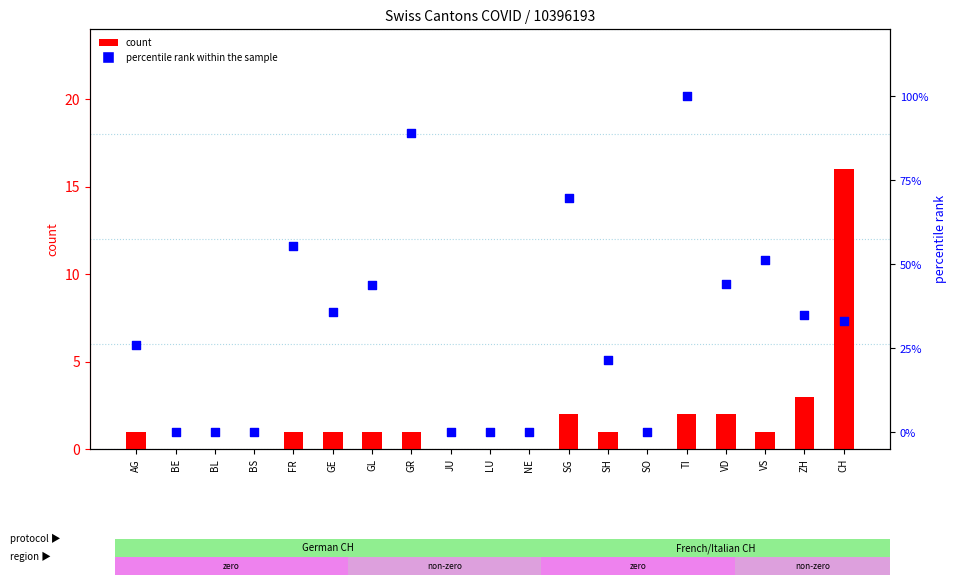

At which category is the sum across all series the highest?

TI